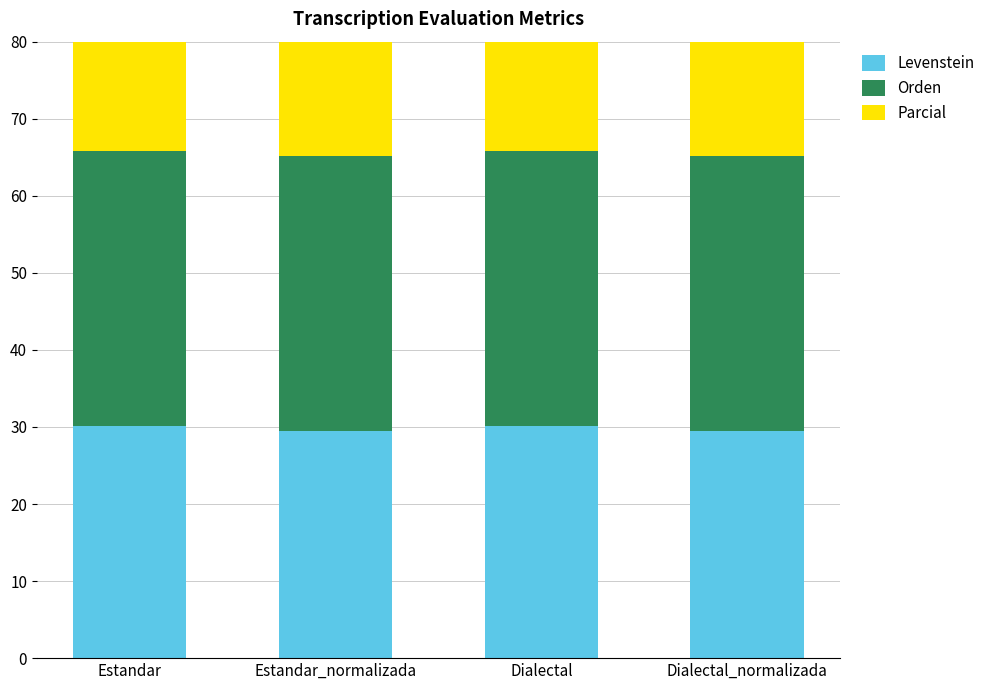

The value of Levenstein at Dialectal is 8.7. True or false?

False